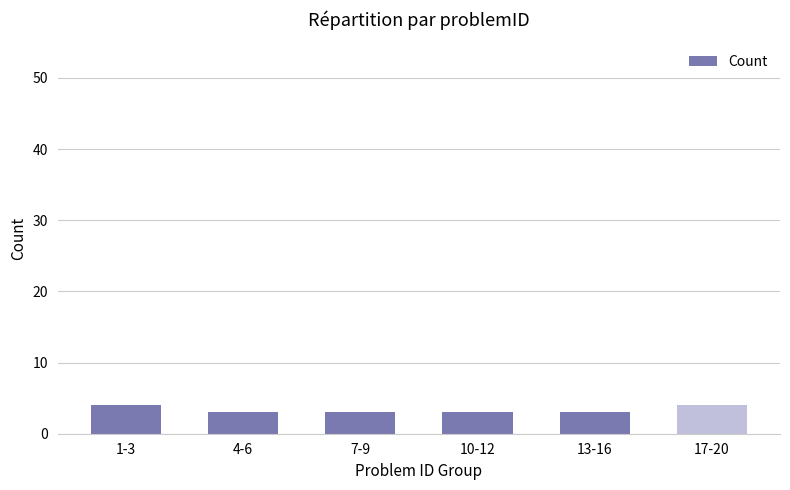

Does the chart contain stacked bars?

No